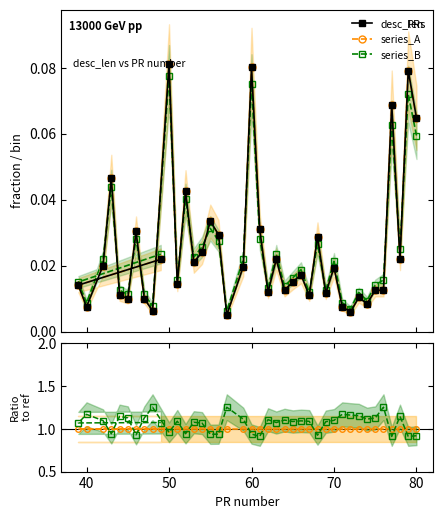

At how many categories does at least one series exceed 0?

40